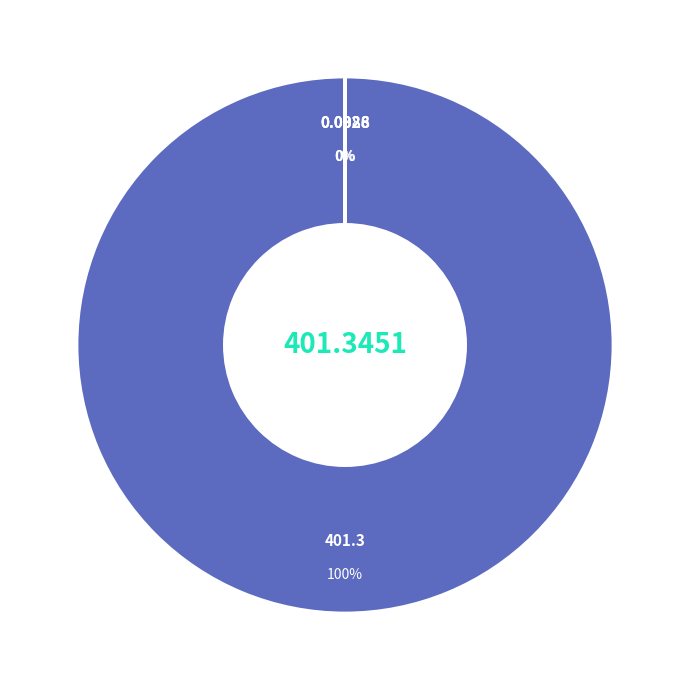

To the nearest percent, what is the average slice percentage?

25%